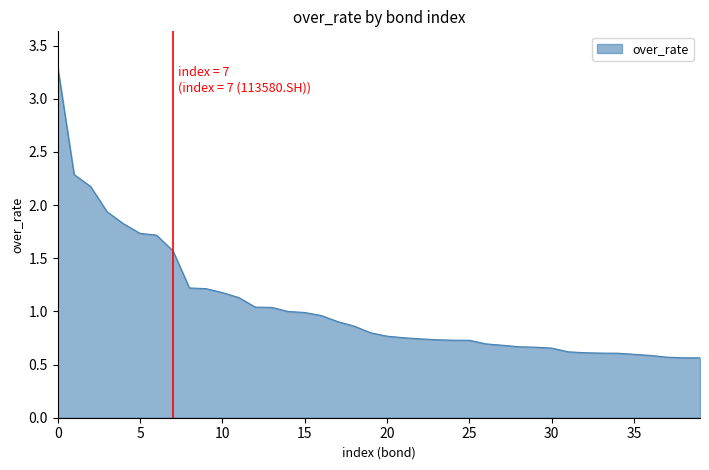

Does the chart have visible grid lines?

No